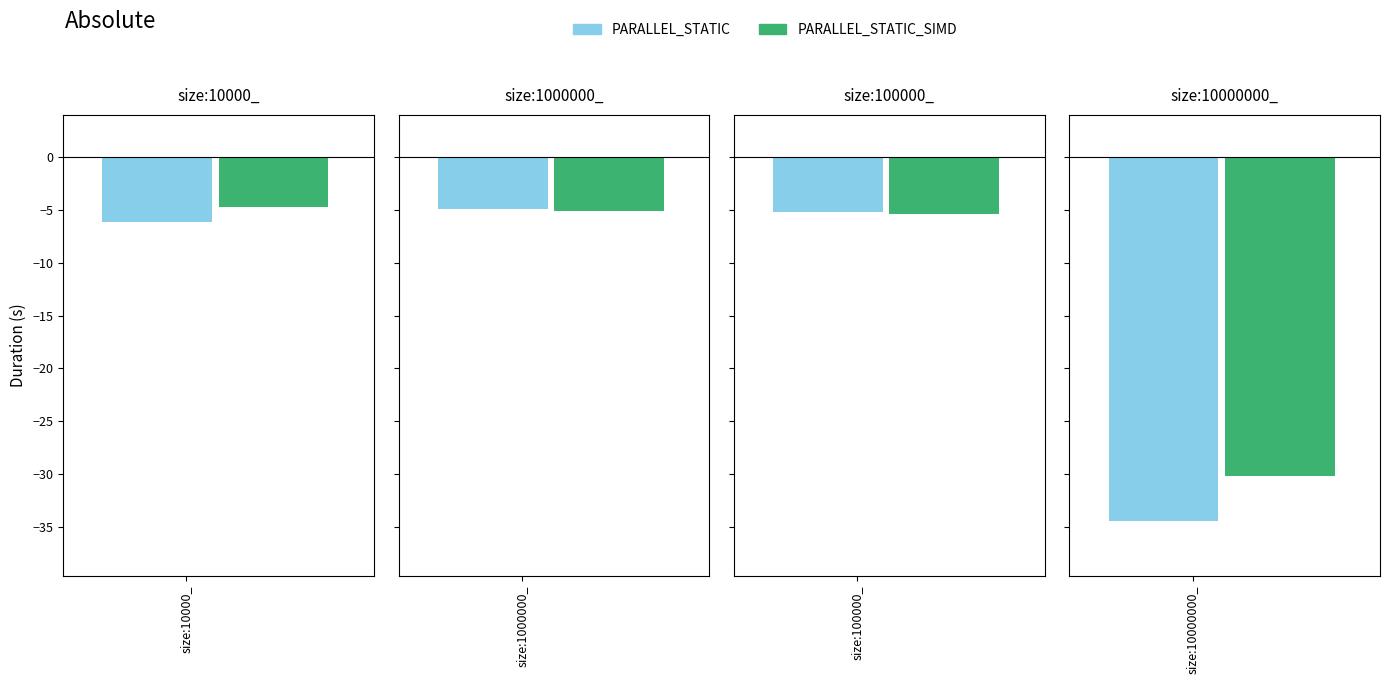

Which series has the widest spread of values?

PARALLEL_STATIC